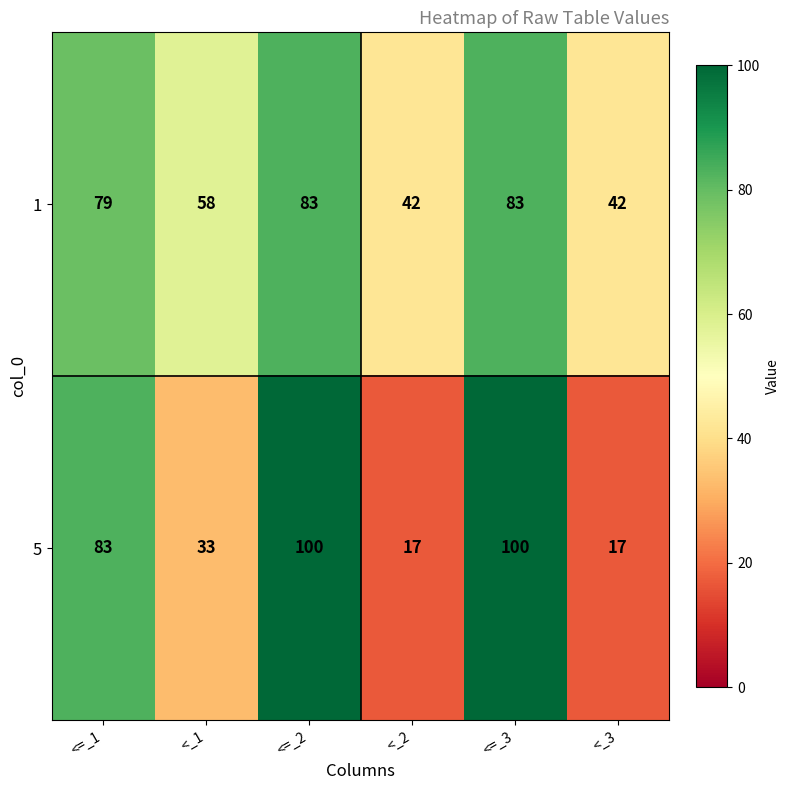

Which series changed the most between <_2 and <=_3?

5